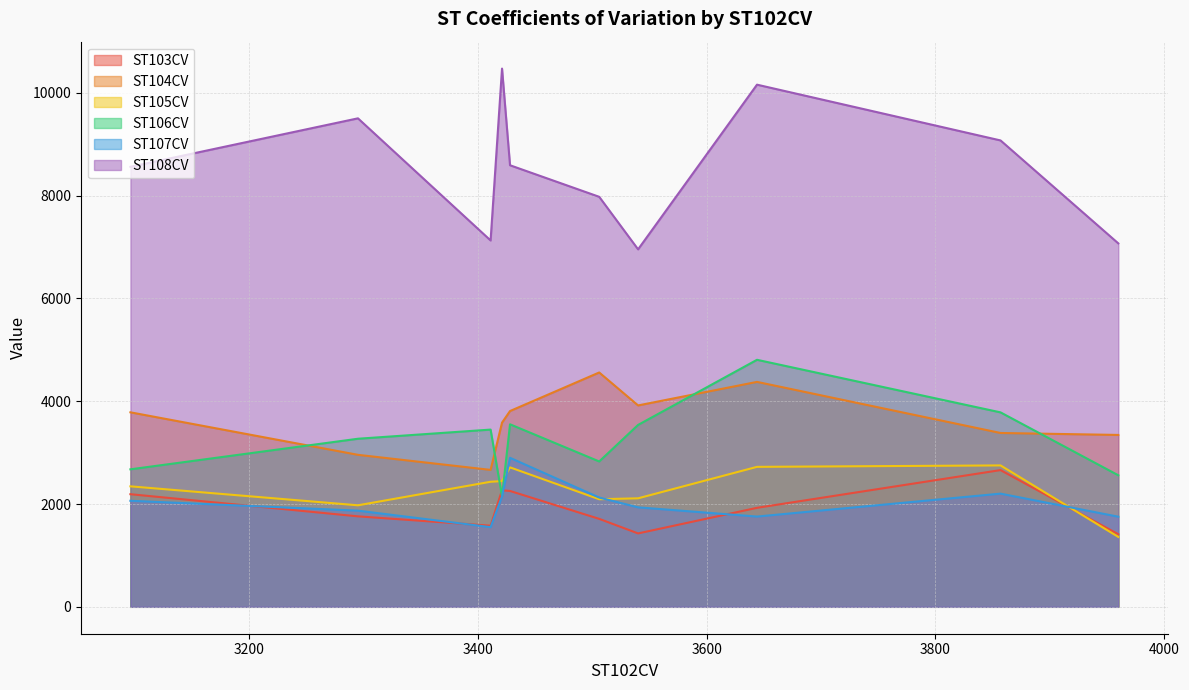

True or false: ST105CV has a value of 1805 at 3960.

False